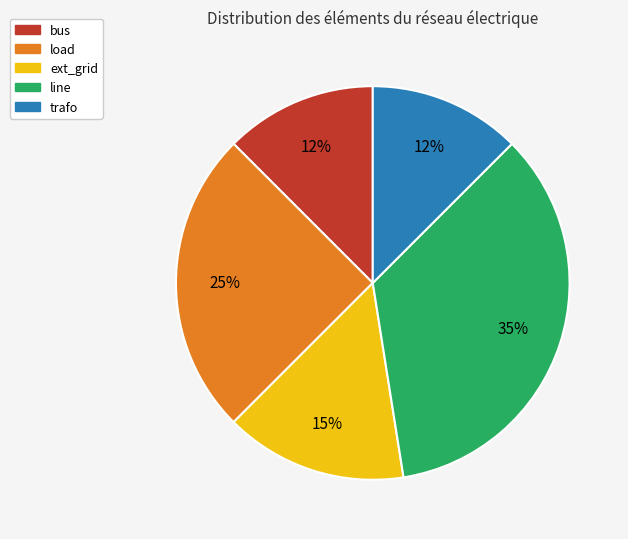

Is there a majority slice in this chart?

No